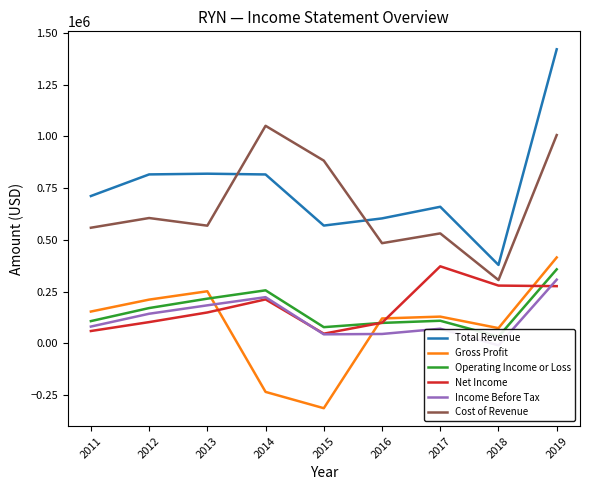

Where do Income Before Tax and Net Income first cross each other?

2014 and 2015